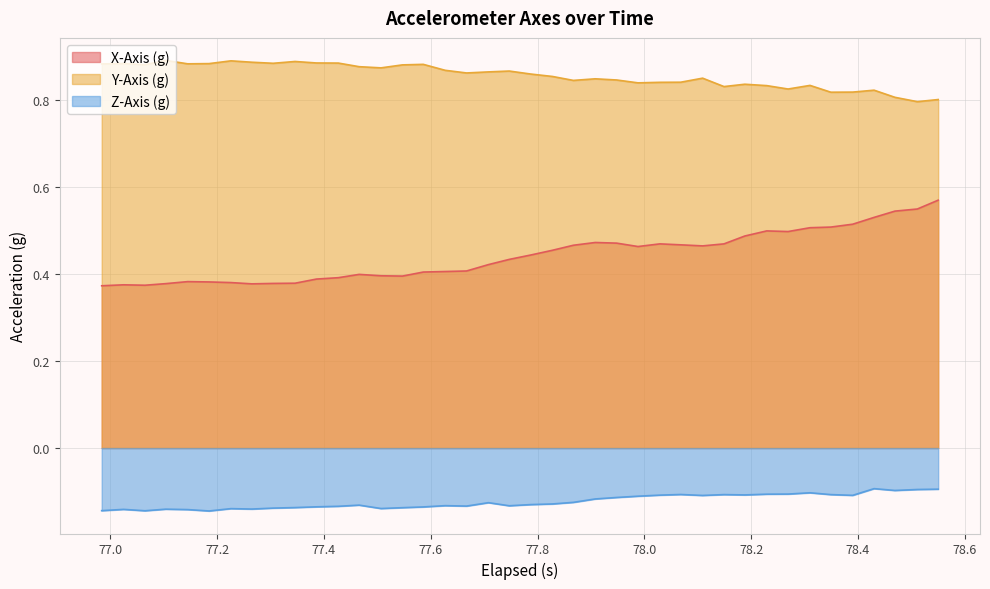

What is the minimum value for Z-Axis (g)?

-0.1